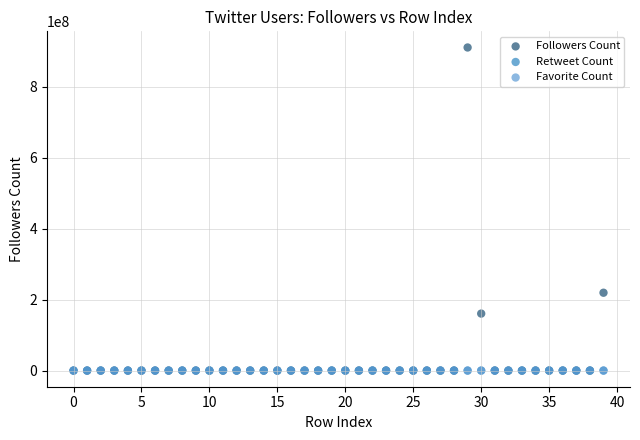

Which series has the widest spread of Y values?

Followers Count